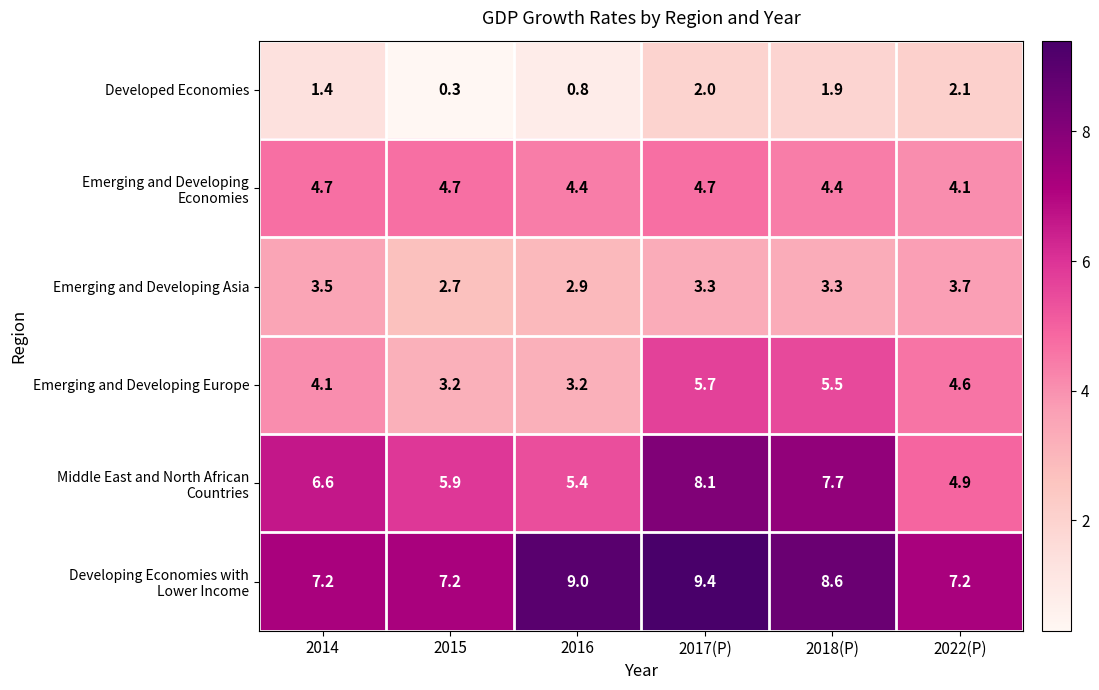

Rank the categories by Developed Economies value from lowest to highest.

2015, 2016, 2014, 2018(P), 2017(P), 2022(P)